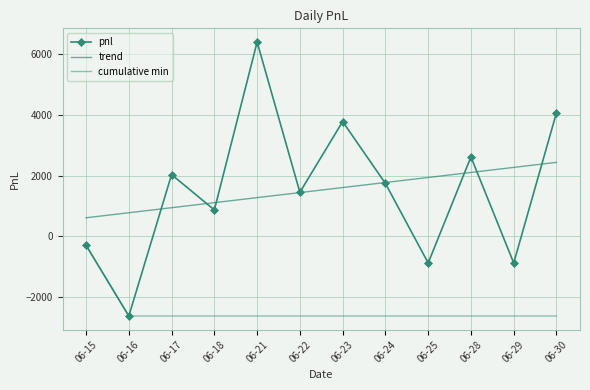

What is the value of the cumulative min point at the 9th from the left?

-2610.0